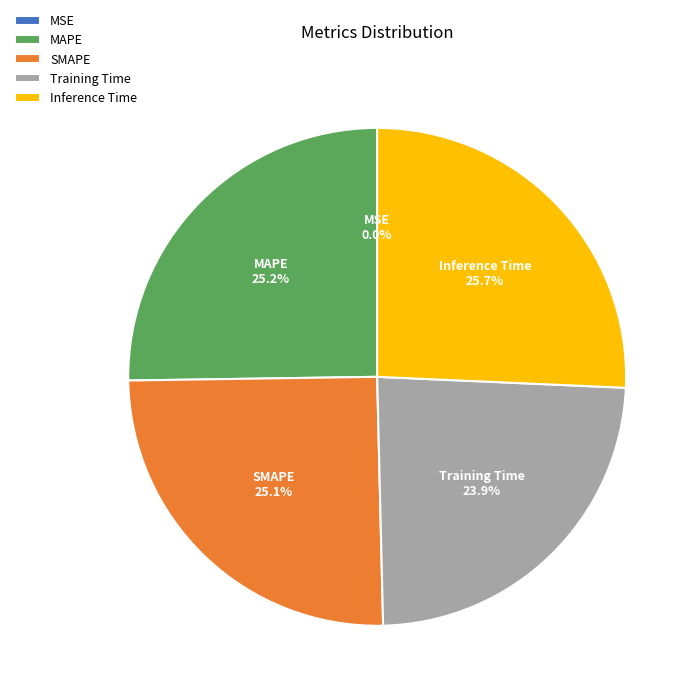

How much of the chart is everything except SMAPE?

74.9%